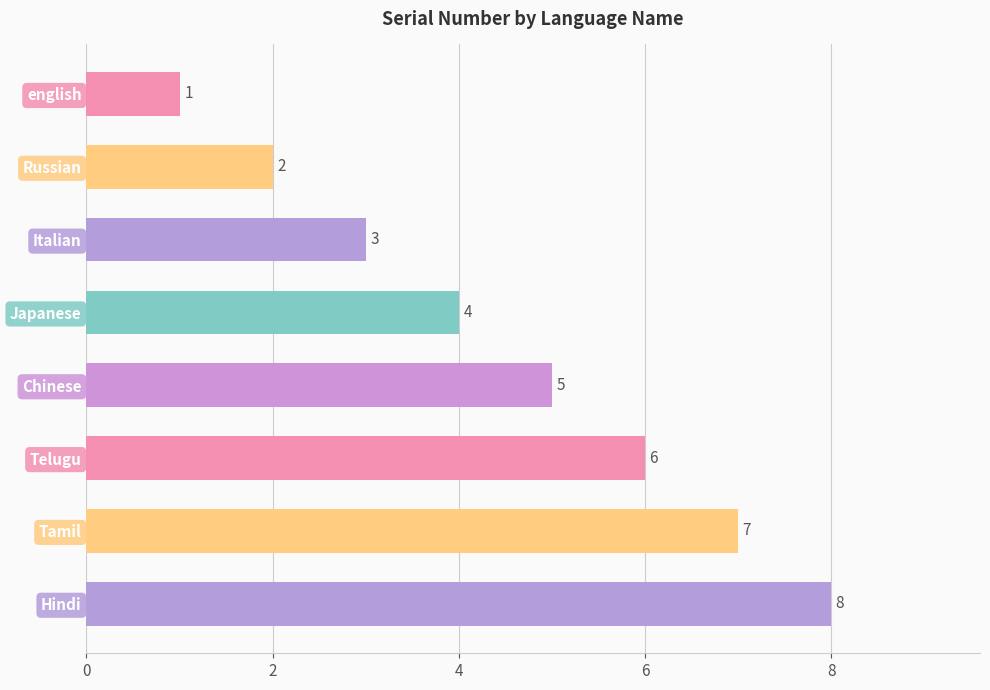

What is the sum of all values?

36